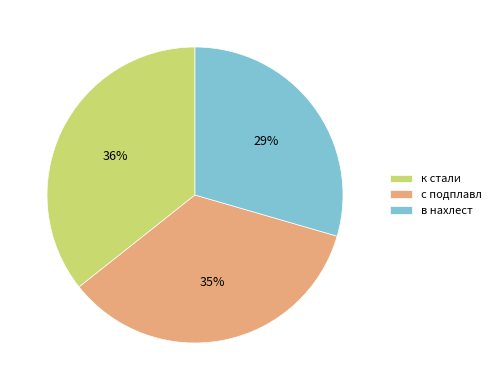

To the nearest percent, what is the difference between the к стали and с подплавл slice percentages?

1%